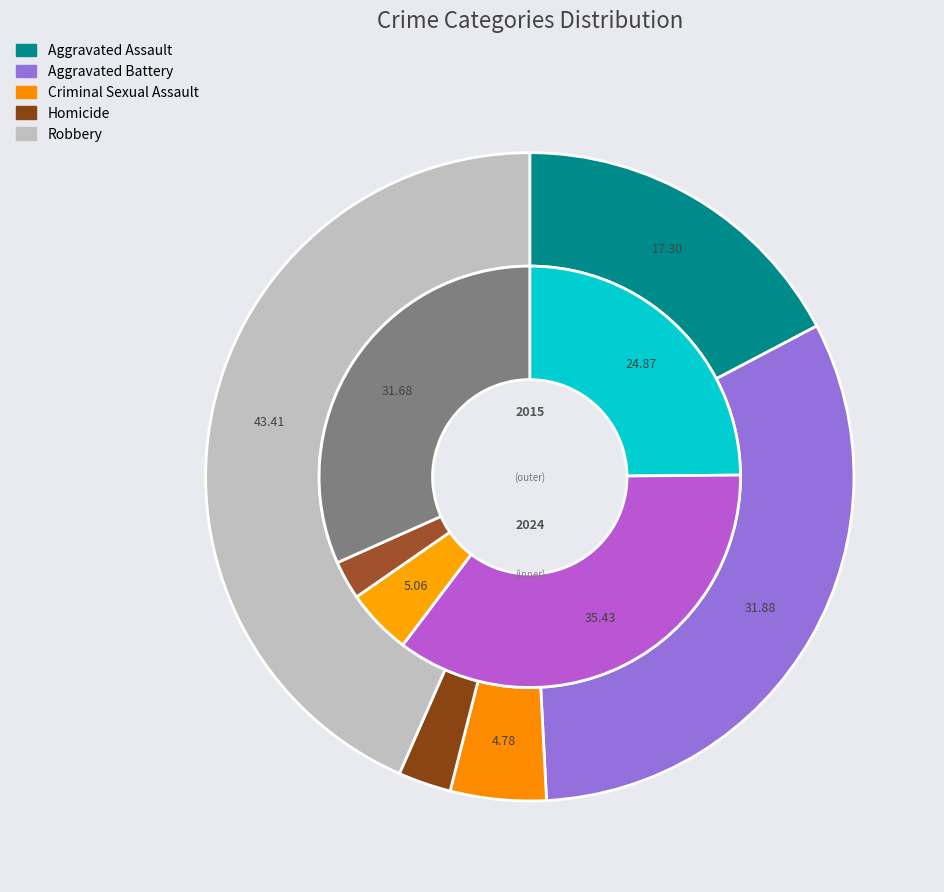

What portion of the pie excludes values_2015?

82.7%